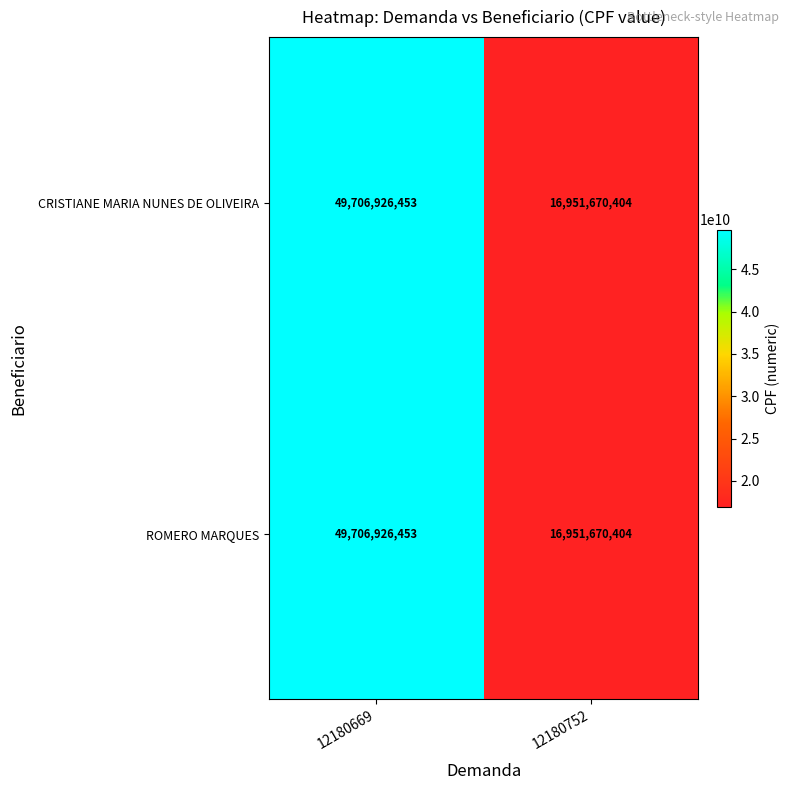

What is the total value across all series at 12180752?

33903340808